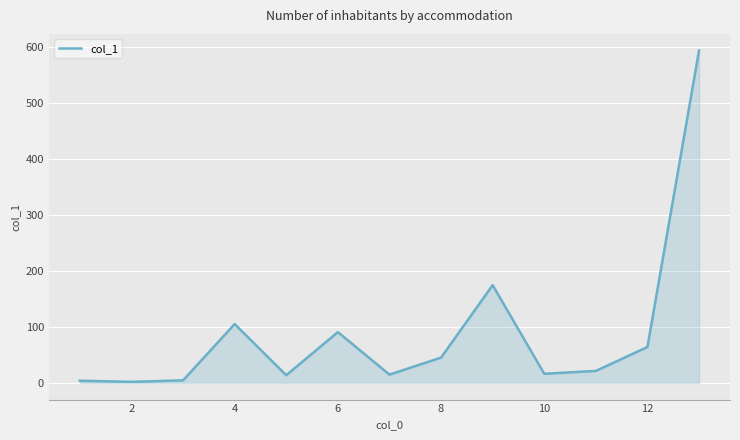

How many values exceed 21?

7